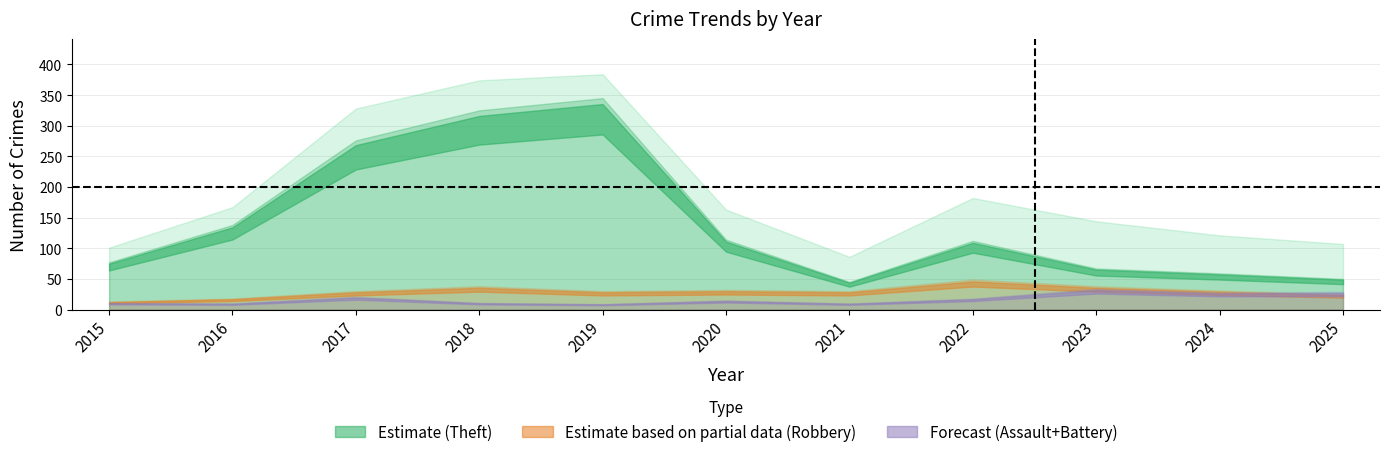

True or false: Aggravated Assault and Robbery intersect in this chart.

False